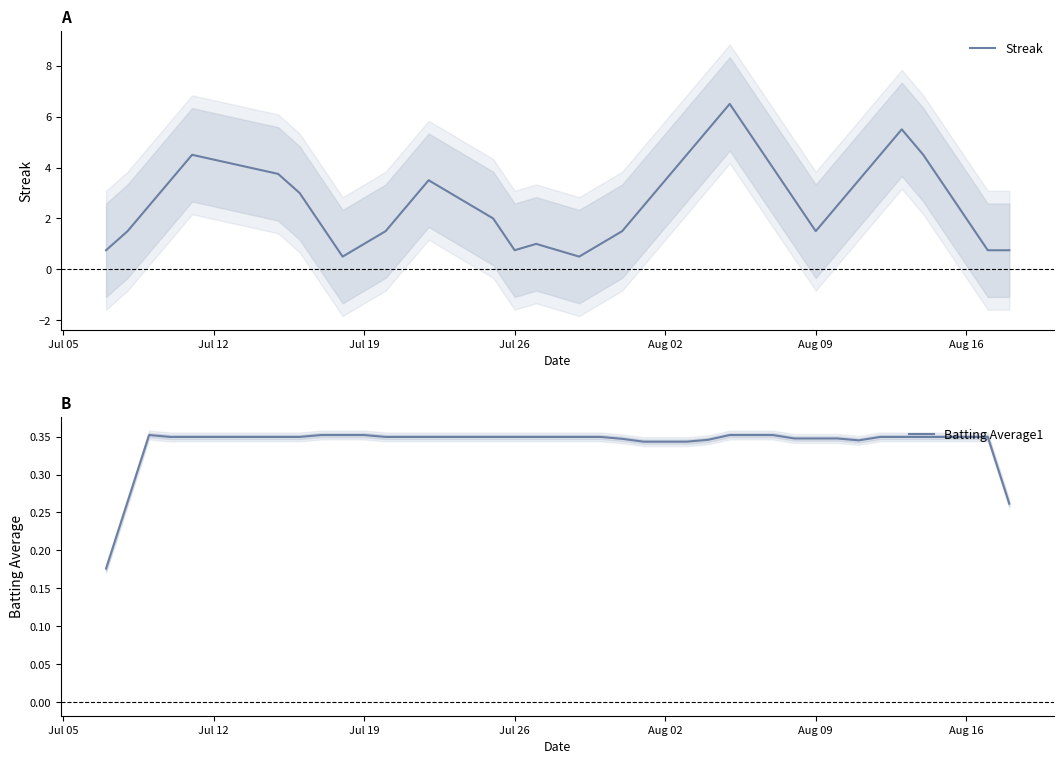

What is the maximum value for Streak?

6.5